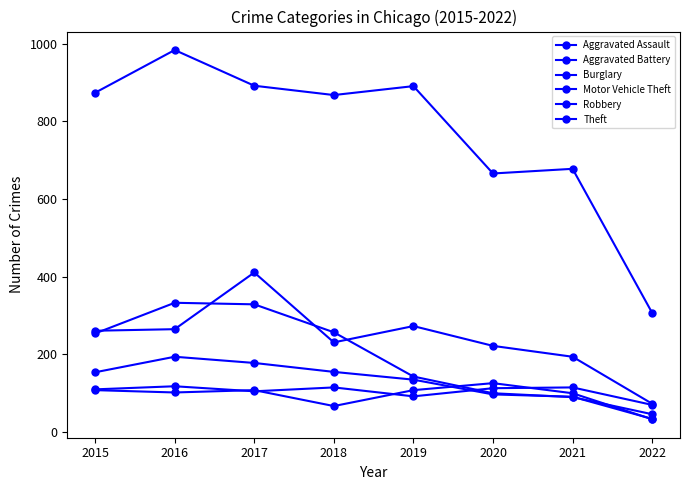

How many values in the Motor Vehicle Theft series are below 261?

4